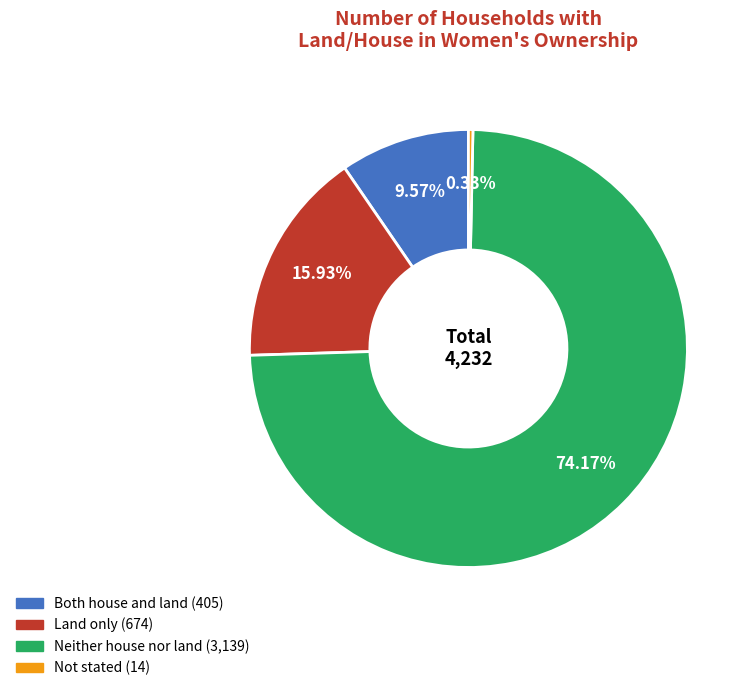

Which slice represents more than half of the pie?

Neither house nor land